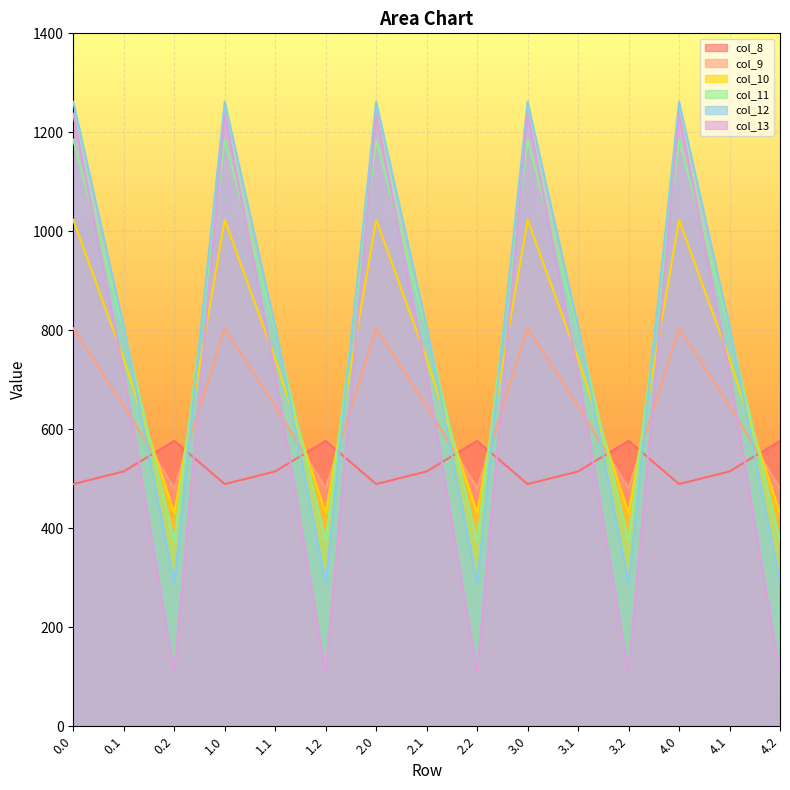

What are all the series names shown in the legend?

col_8, col_9, col_10, col_11, col_12, col_13